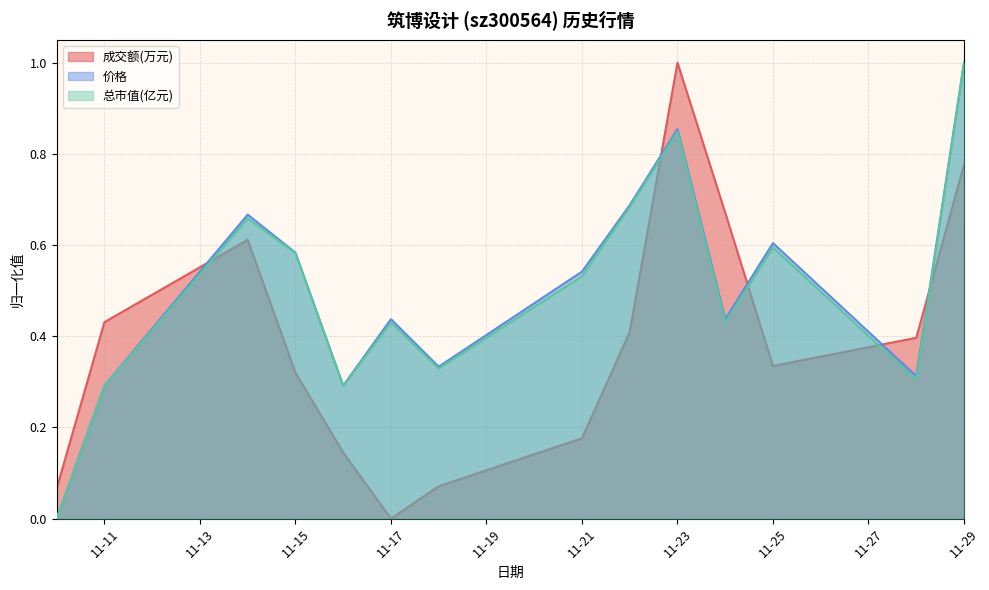

True or false: 价格 and 总市值(亿元) cross at least once.

True